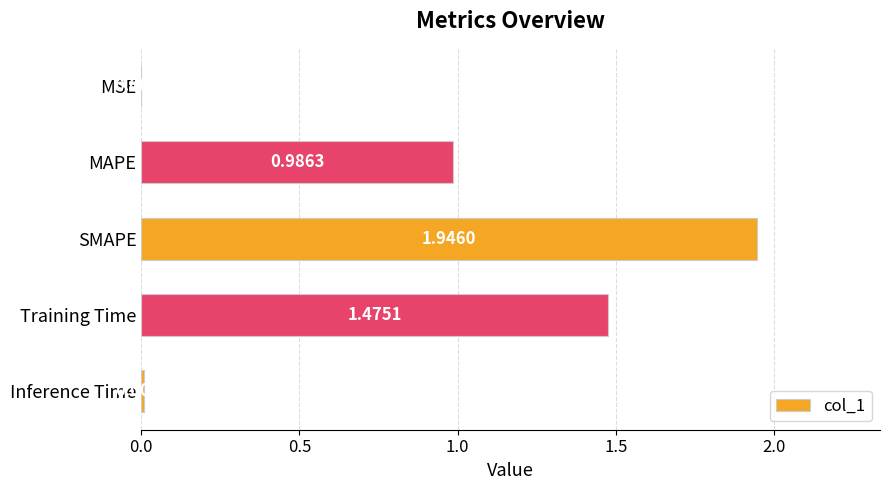

Between Training Time and MSE, which is larger?

Training Time